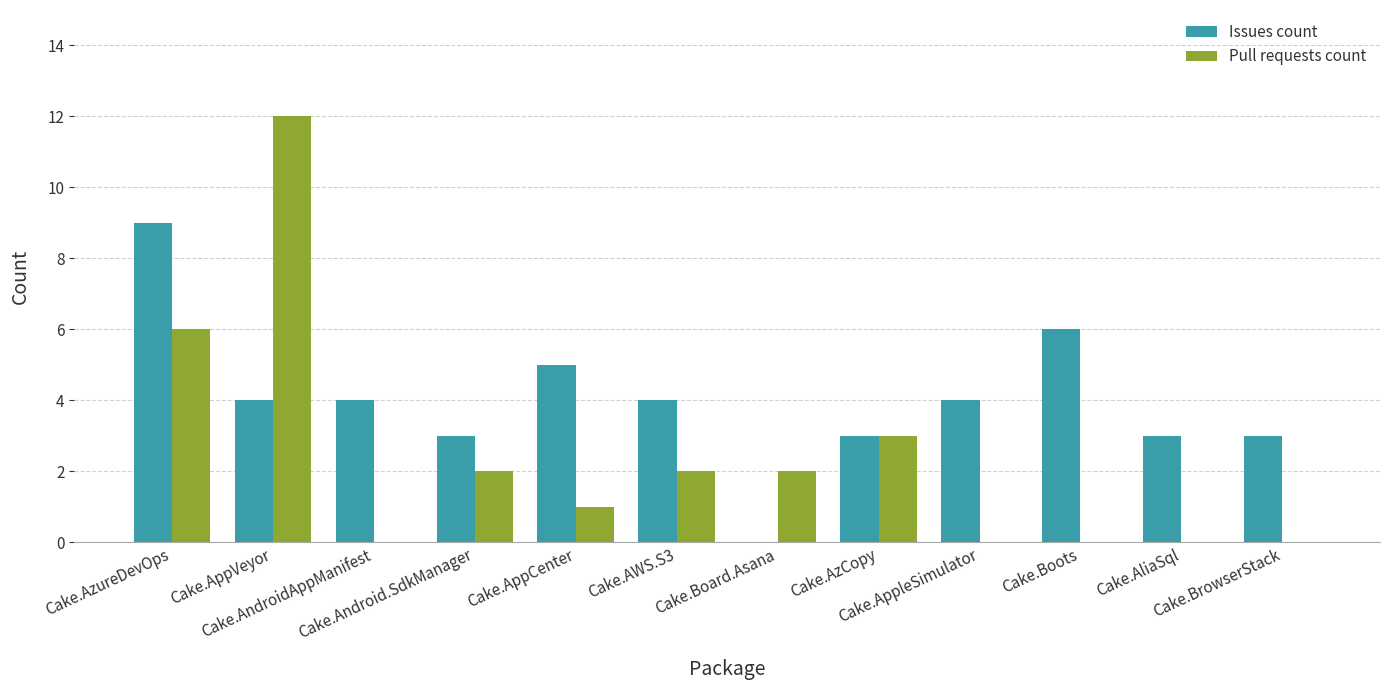

What is the maximum value shown in the chart?

12